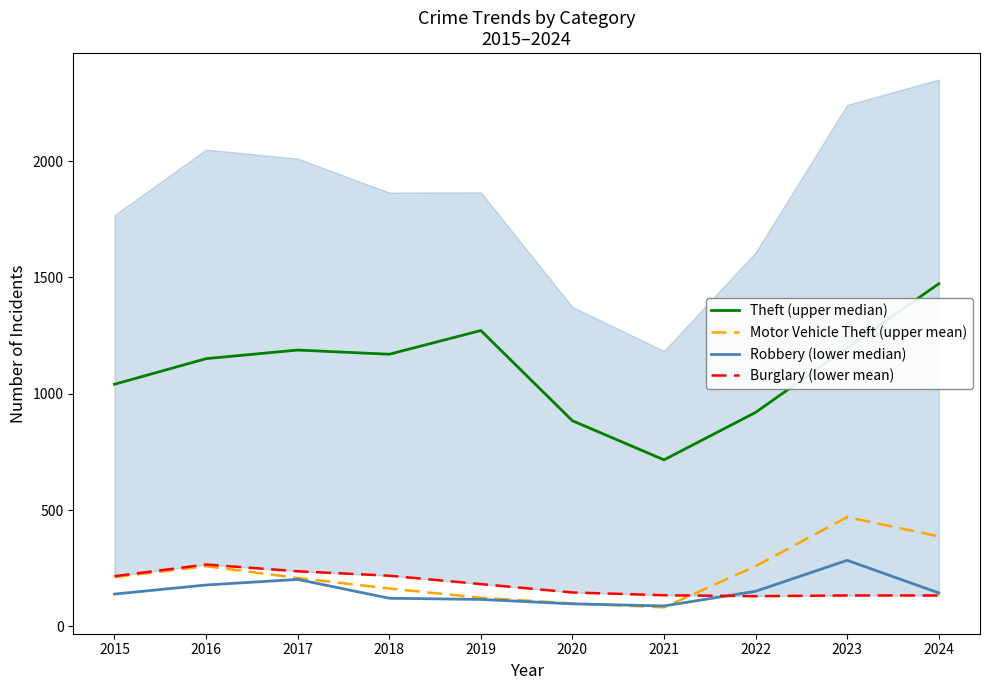

At 2016, list the series in order from largest to smallest.

Theft (upper median), Burglary (lower mean), Motor Vehicle Theft (upper mean), Robbery (lower median)